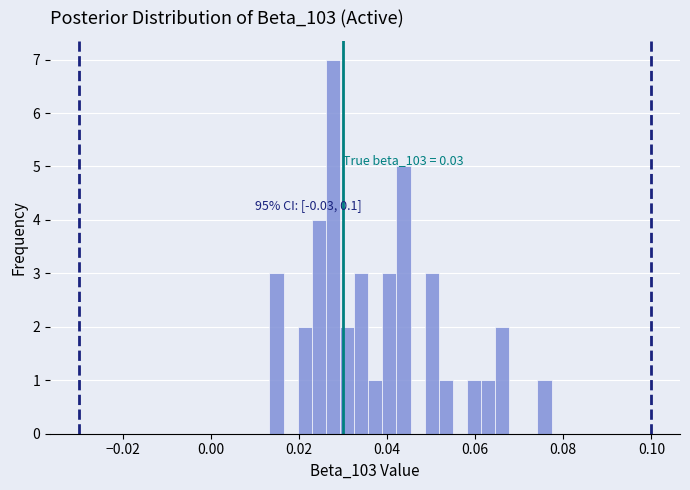

Around what value on the x-axis is the tallest bar? Give the approximate position of its centre, as read against the axis.

0.028